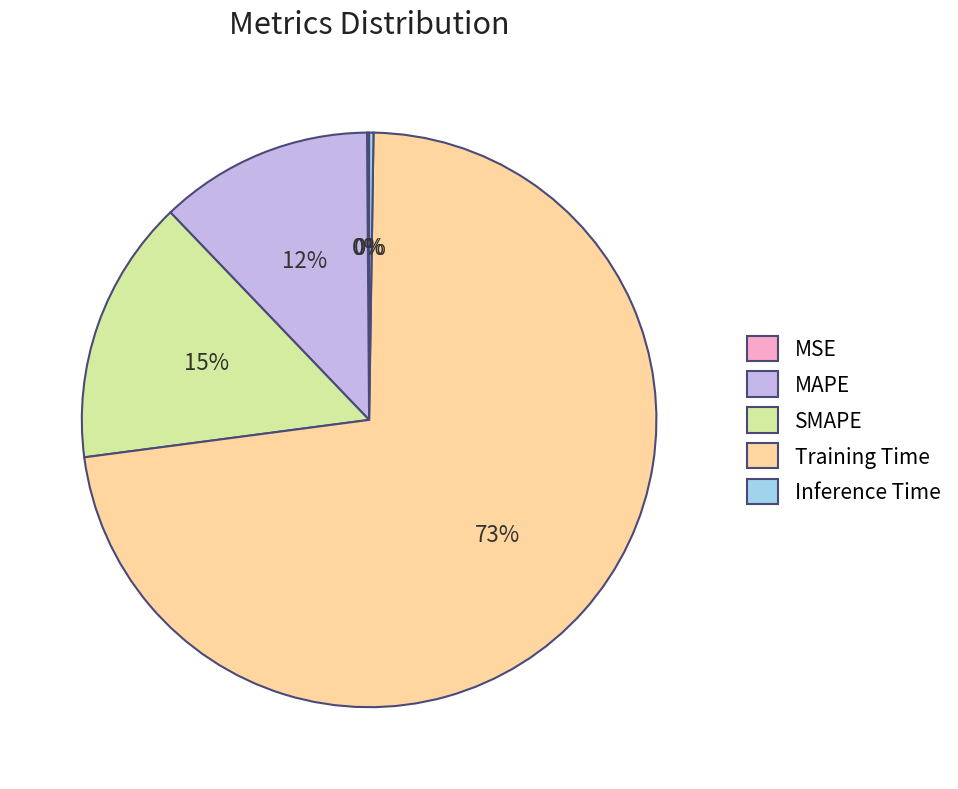

What percentage is the Training Time slice, to the nearest percent?

73%